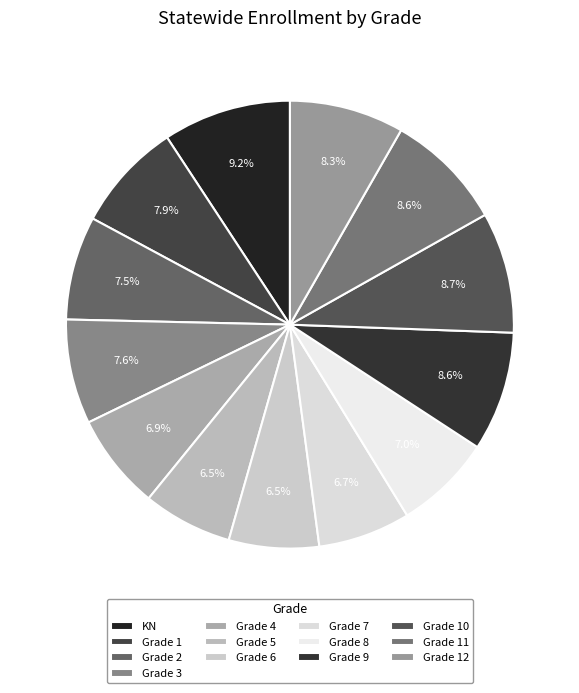

Does Grade 2 represent more than half of the total?

No